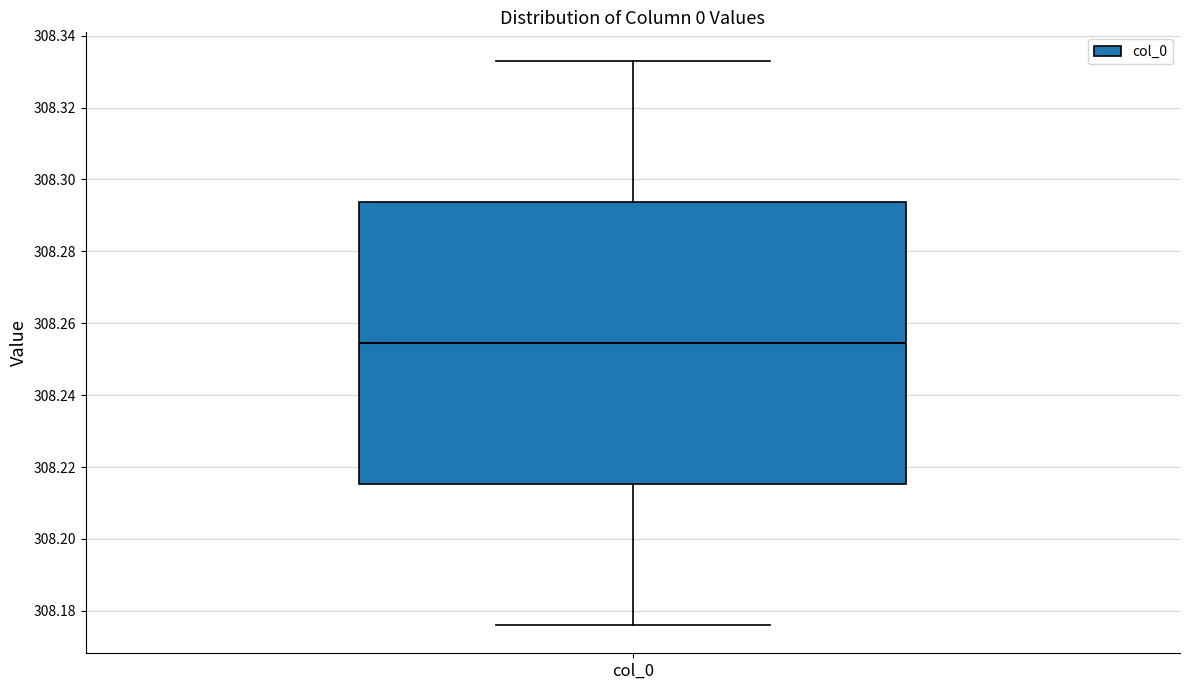

Read this box plot against the y-axis: the position of the median line, the range covered by the box, and the ends of both whiskers. The values are not printed on the chart, so give them approximately, as read against the axis.

median 308.254, box 308.216 to 308.294, whiskers 308.176 to 308.334